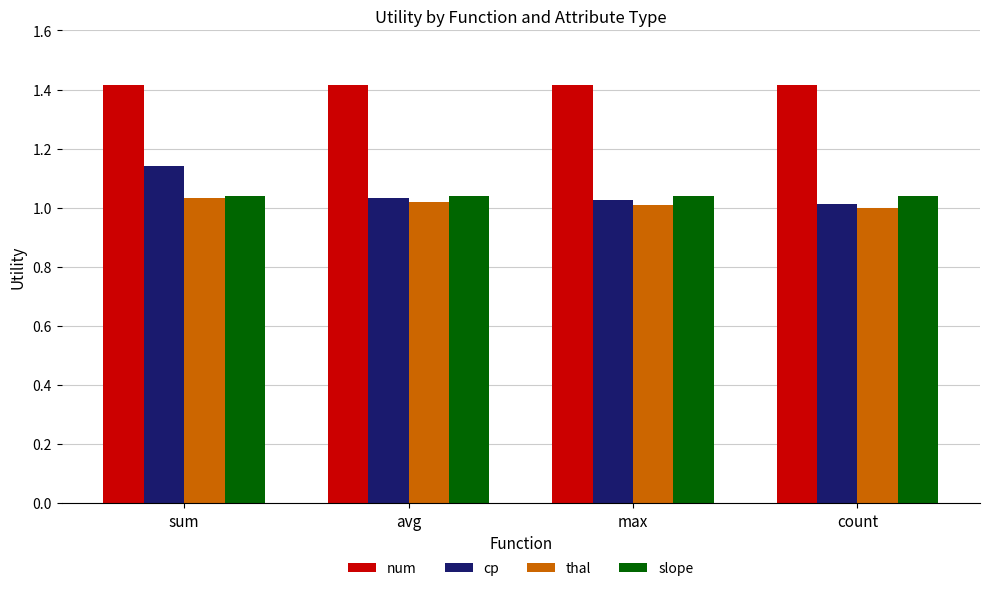

Read the num value at count.

1.4